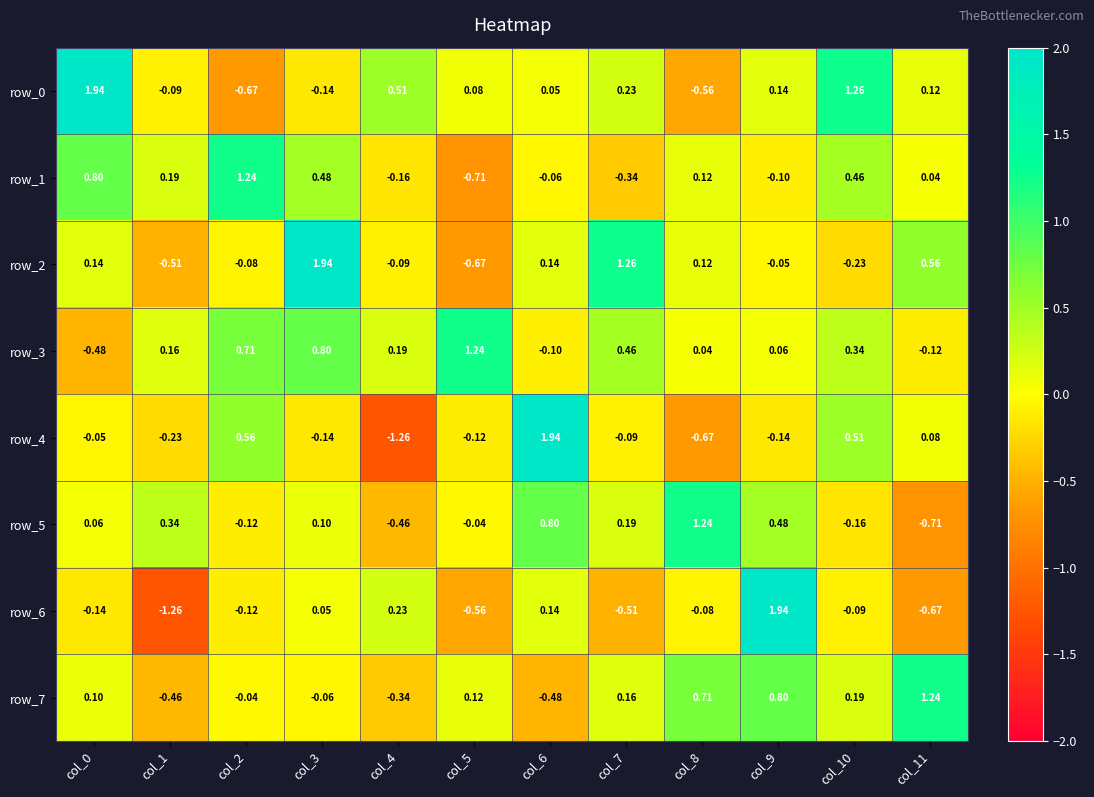

Is the value of row_2 at col_5 greater than the value of row_5 at col_8?

No